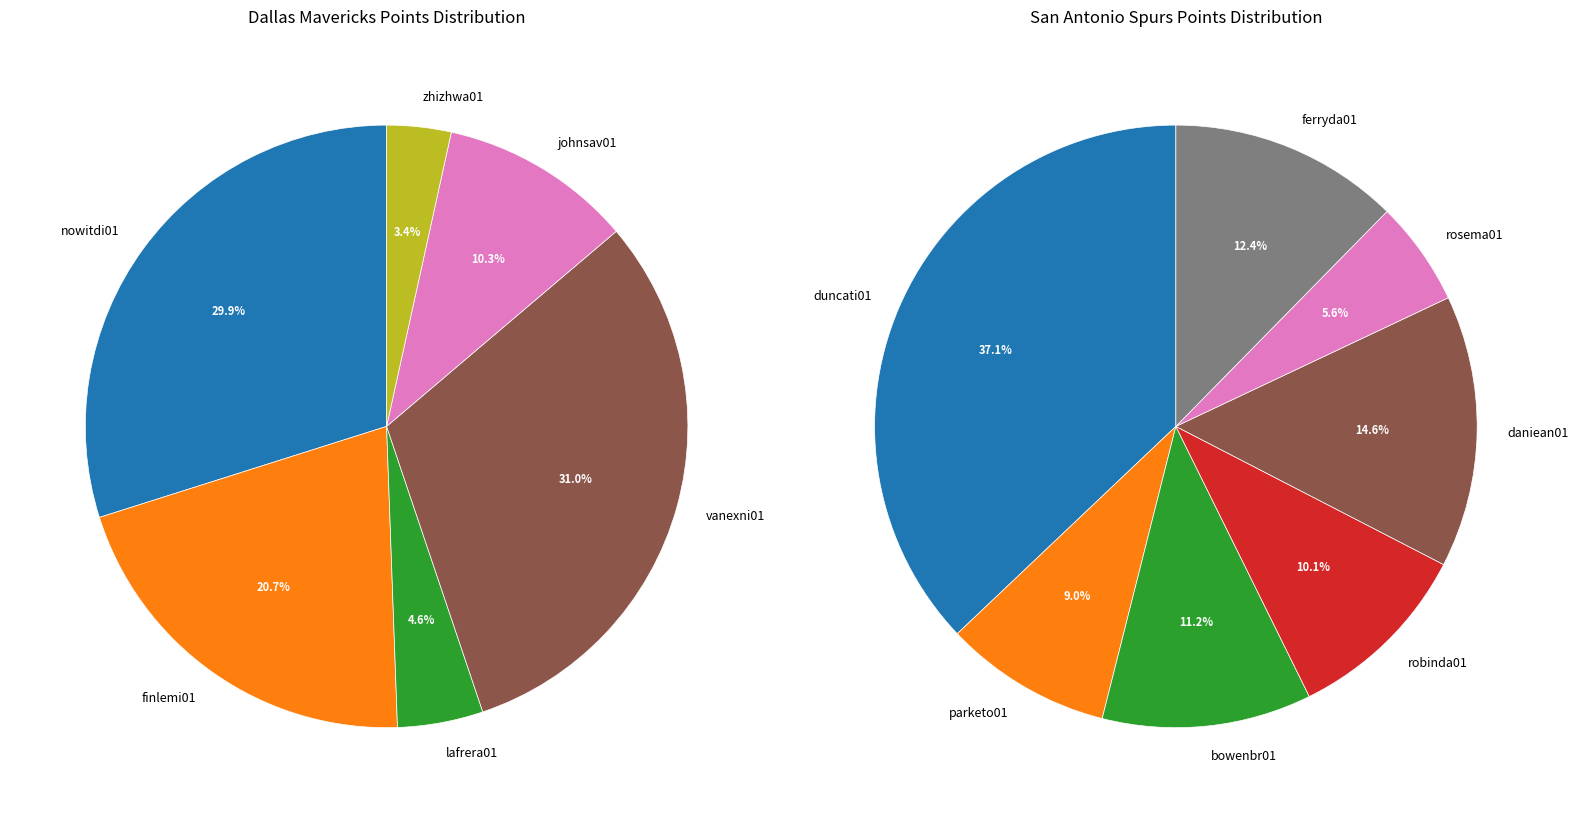

Is 2 the majority of the pie?

No